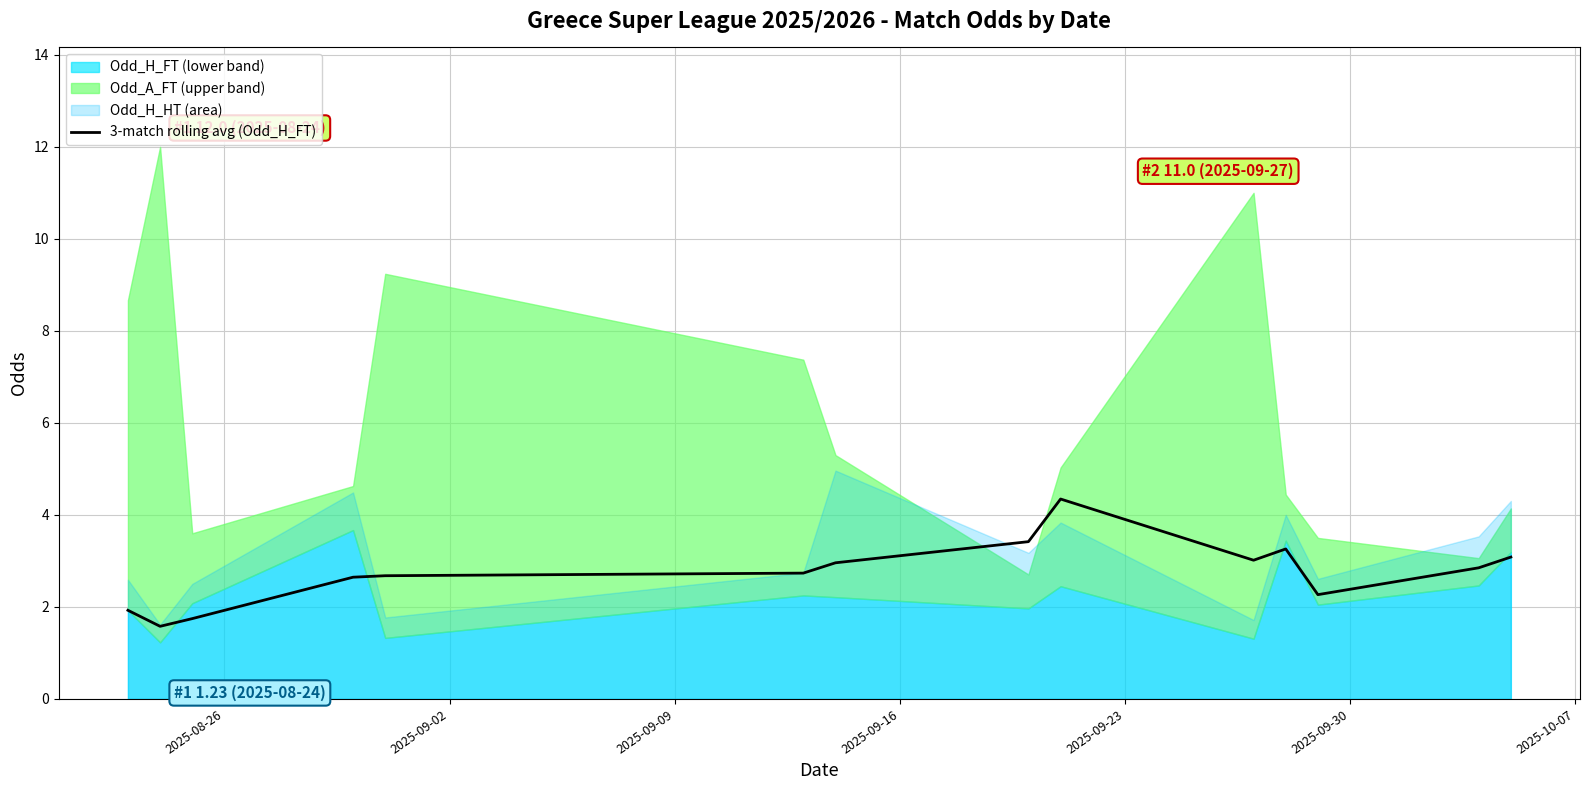

True or false: there are more than 2 points higher than both neighbors.

False